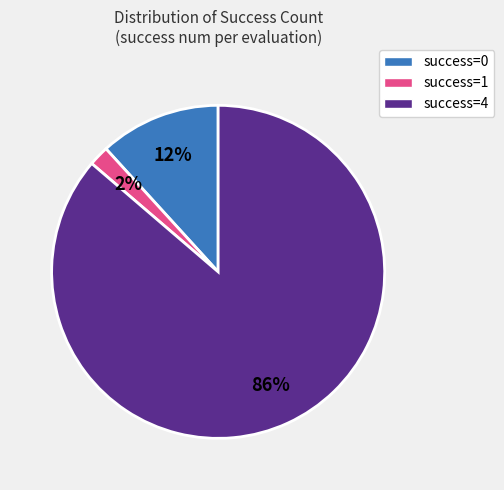

Count the number of slices in the pie.

3